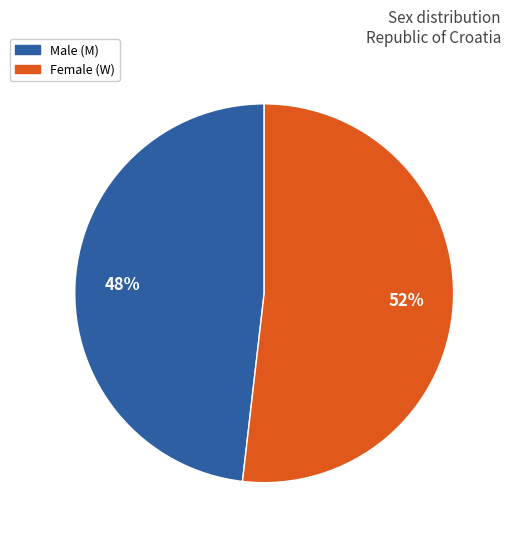

How many slices are in this pie chart?

2